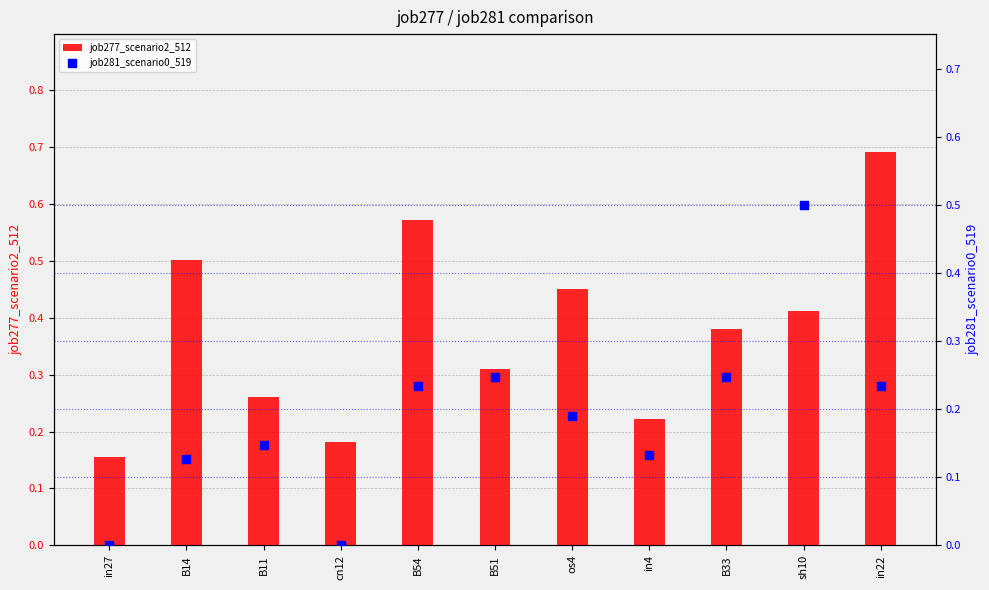

Which series reaches the minimum Y coordinate?

job281_scenario0_519